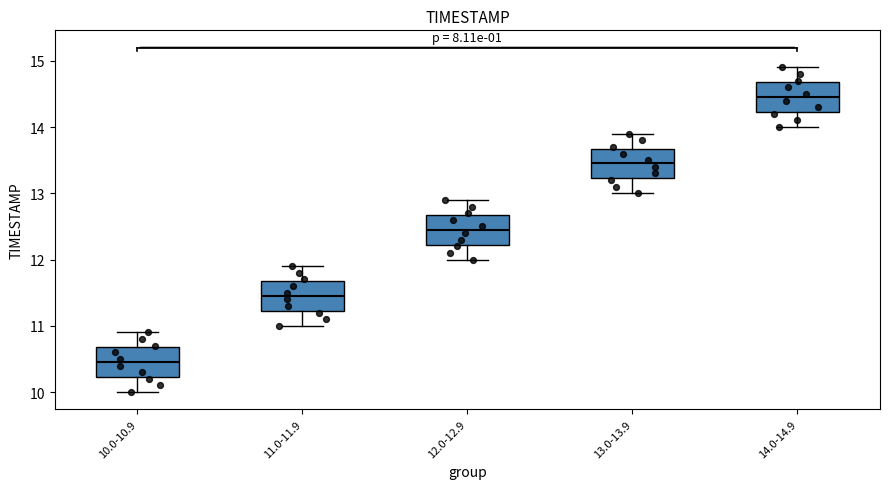

Where does the upper whisker of the box for 10.0-10.9 end on the y-axis? The values are not printed on the chart, so give them approximately, as read against the axis.

10.9